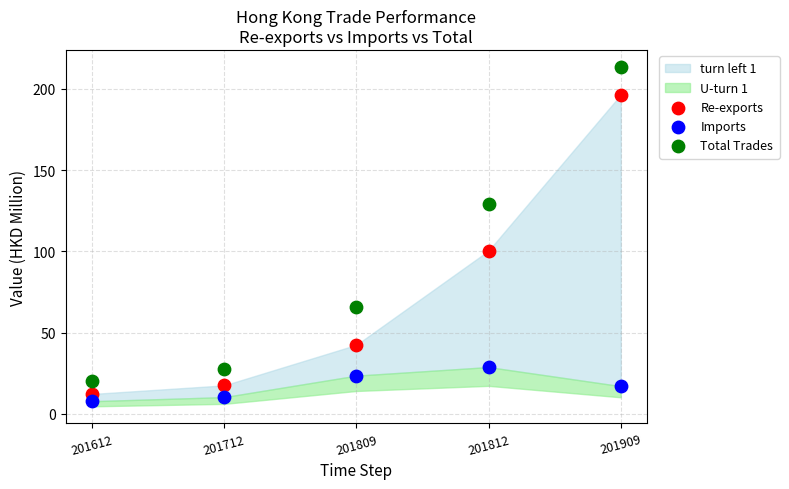

Across all series, what Y value is closest to 110?

100.5